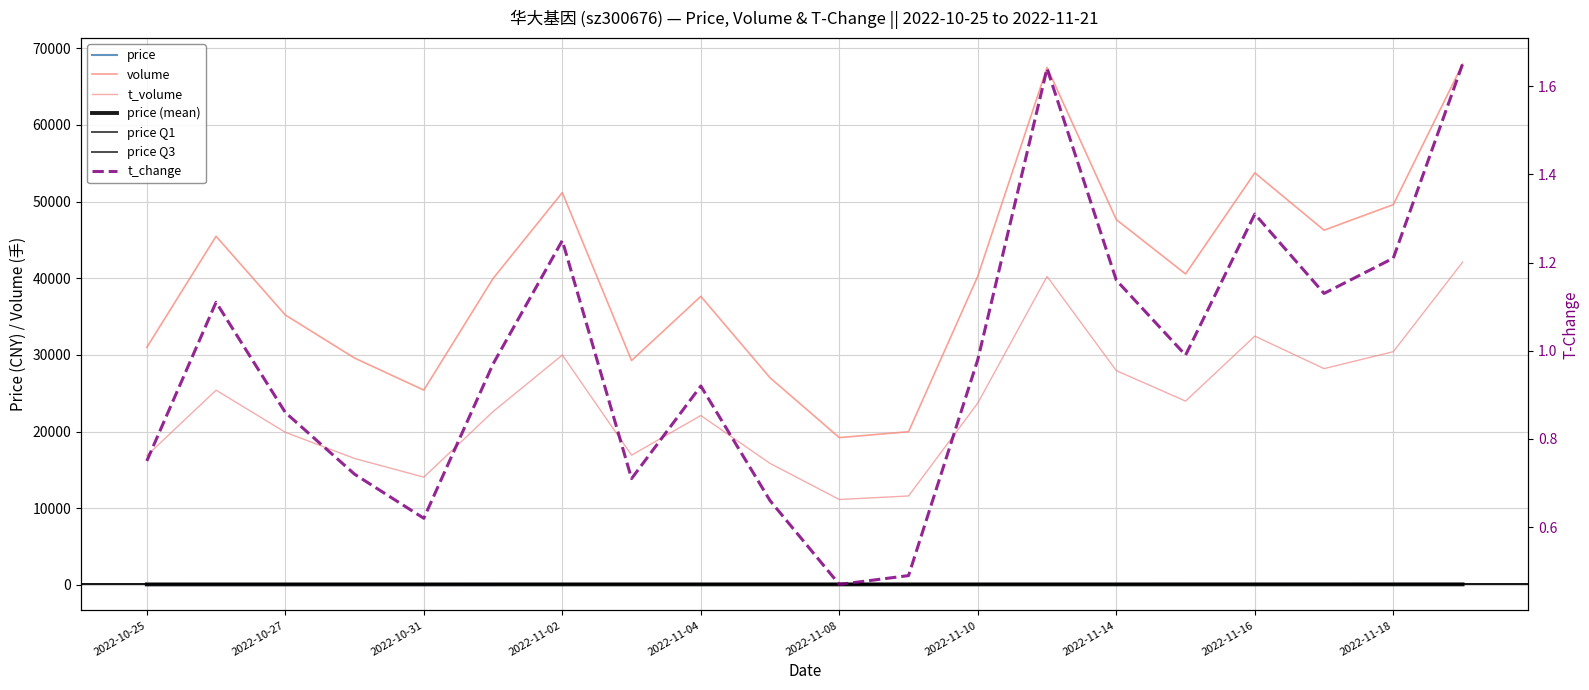

True or false: volume and t_change intersect in this chart.

False